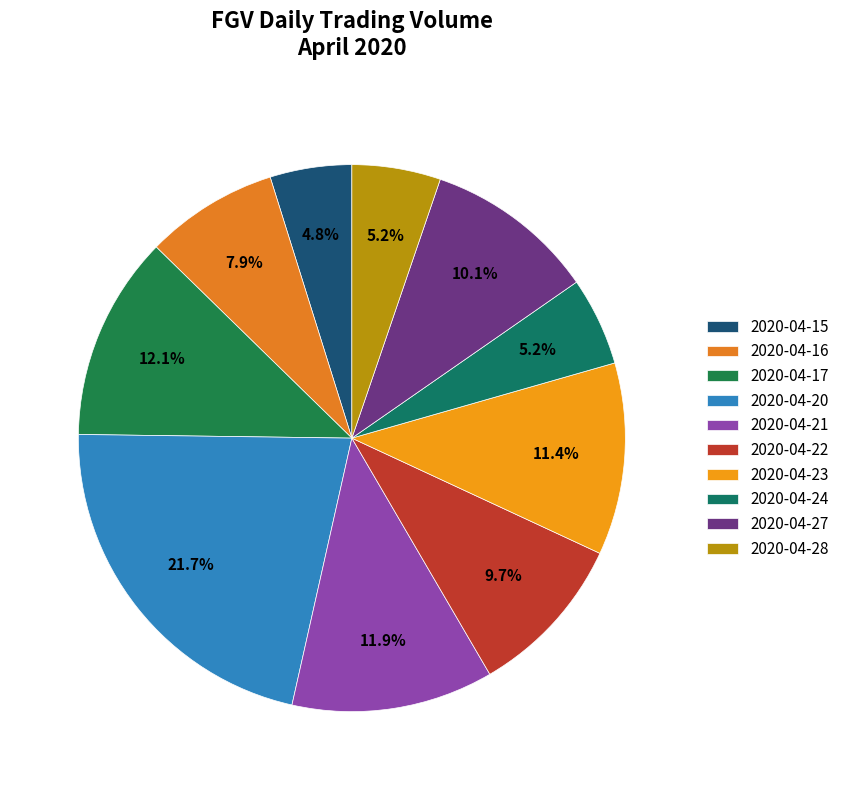

To the nearest percent, what is the combined percentage of 2020-04-17 and 2020-04-21?

24%